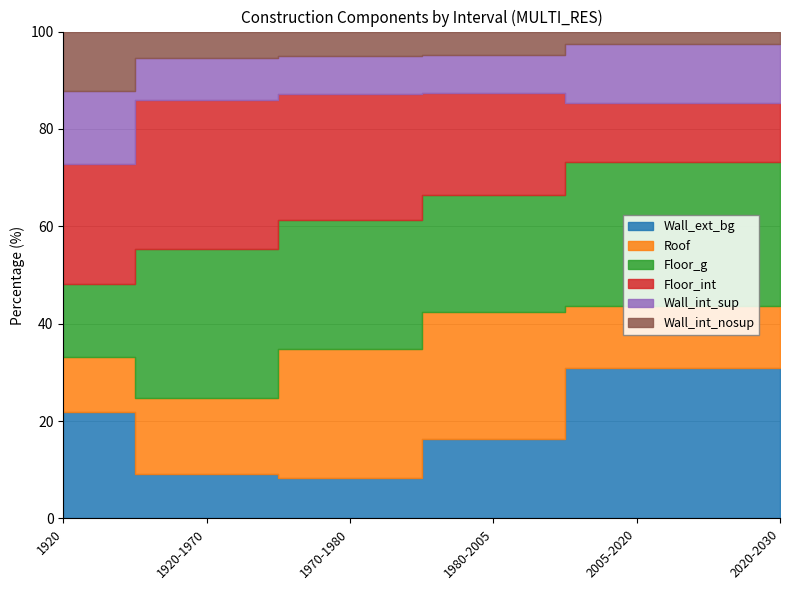

Which category has the lowest value across all series?

2005-2020